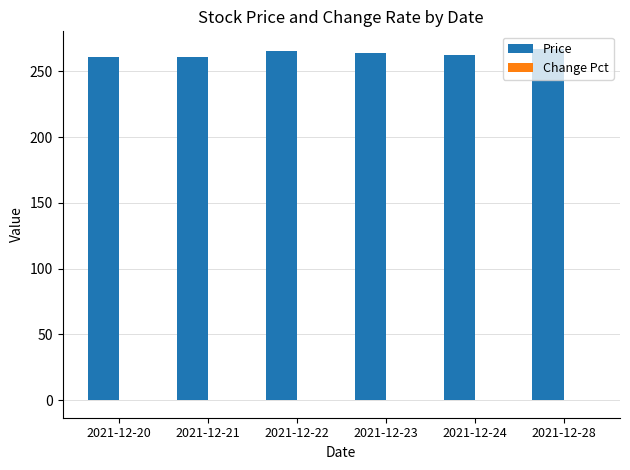

What is the sum of all Price values?

1580.9